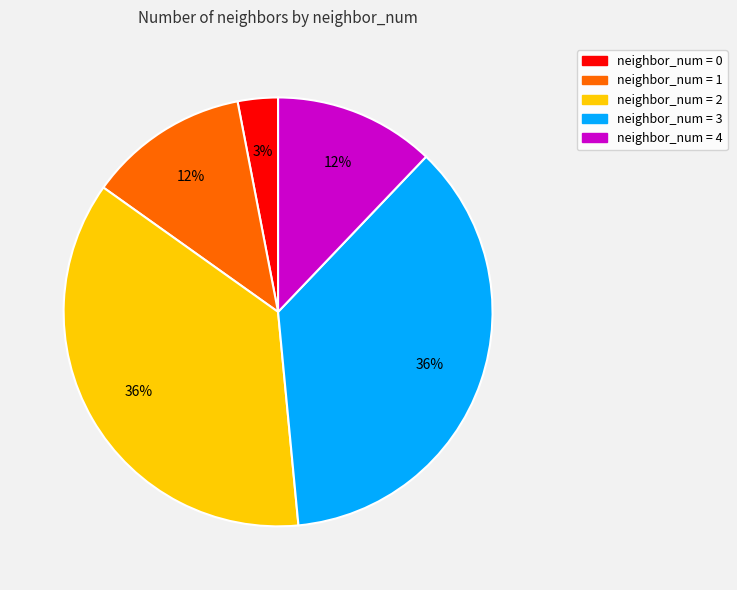

To the nearest percent, what is the average slice percentage?

20%